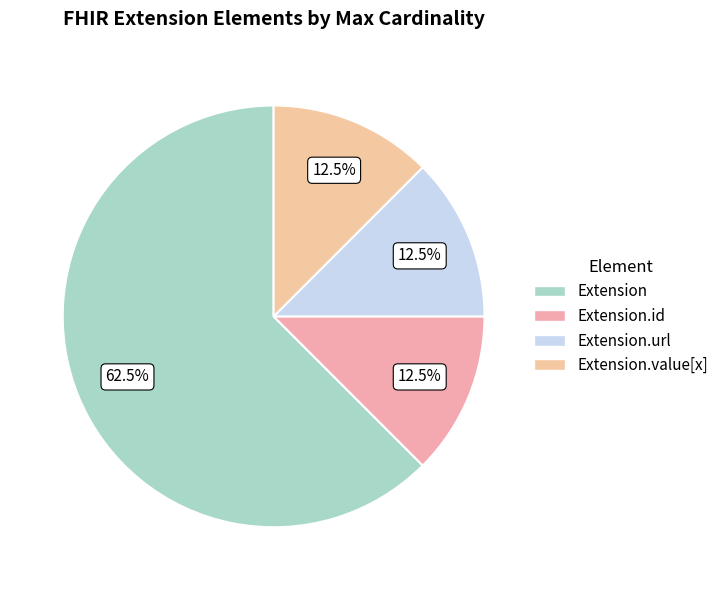

Count the number of slices in the pie.

4